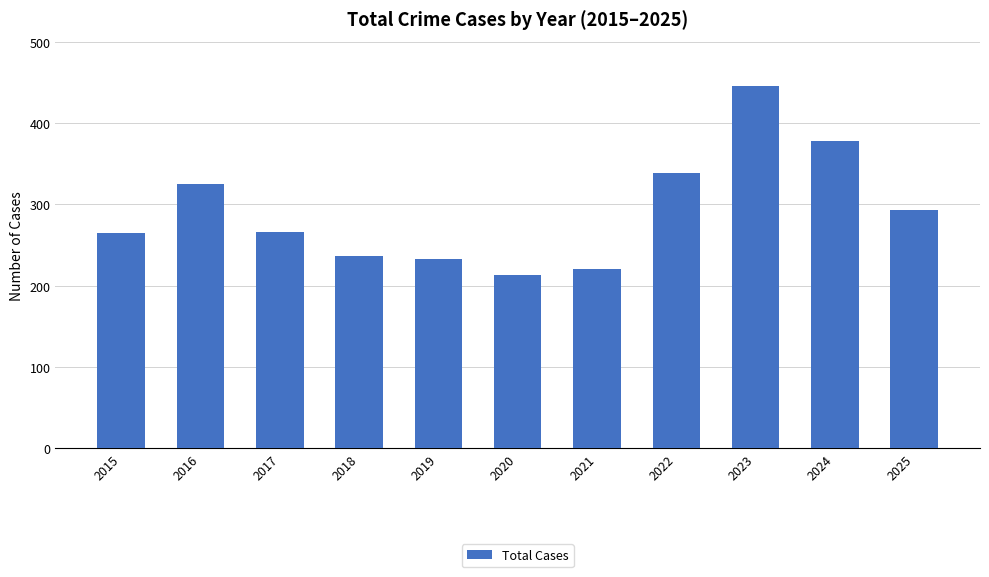

True or false: the data shows 363 at 2018.

False